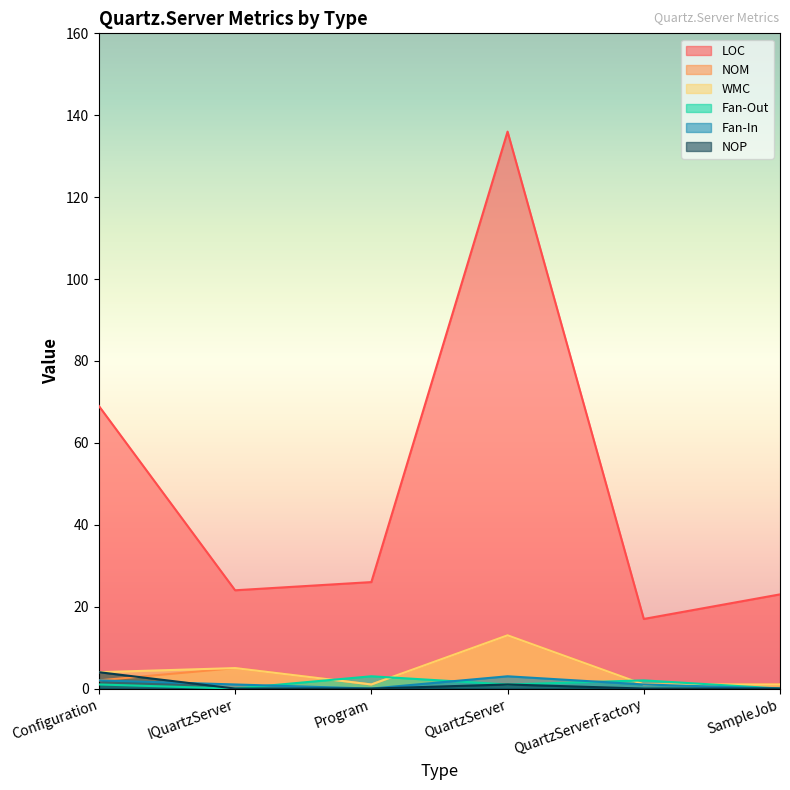

What is the total value across all series at IQuartzServer?

35